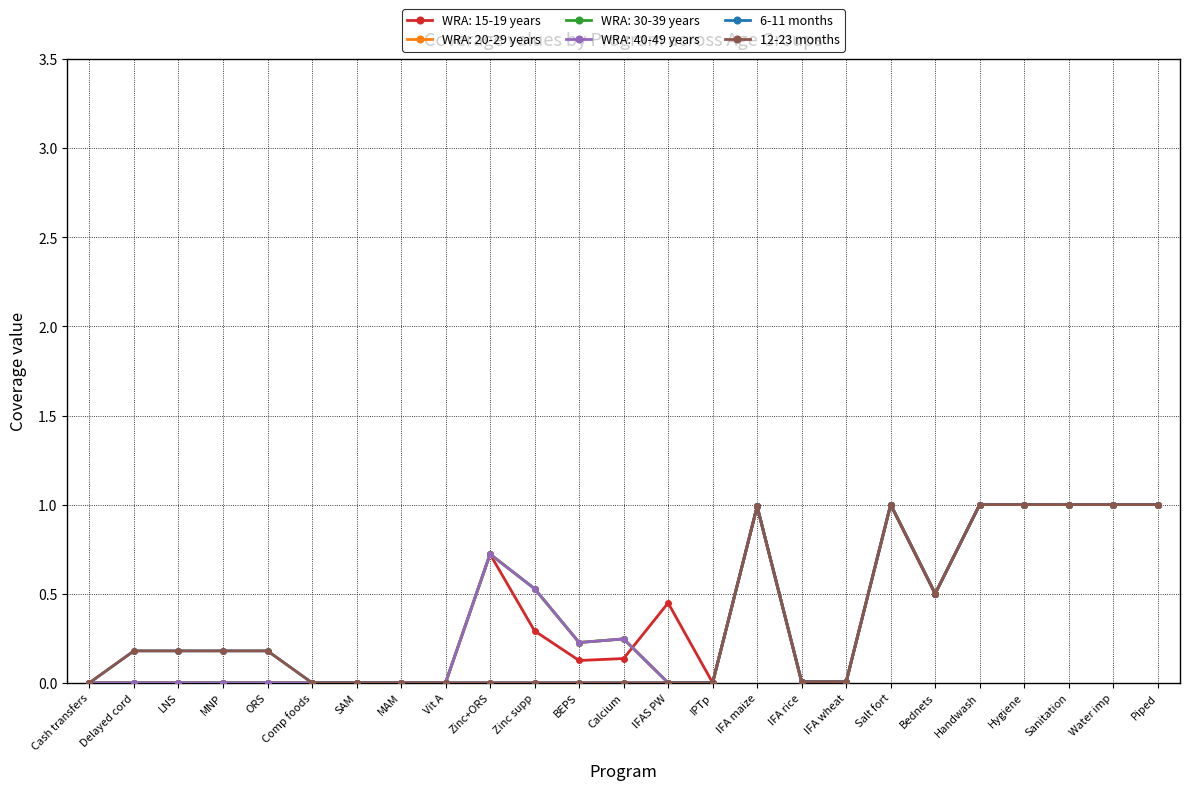

Is this an area chart (filled region under the line)?

No